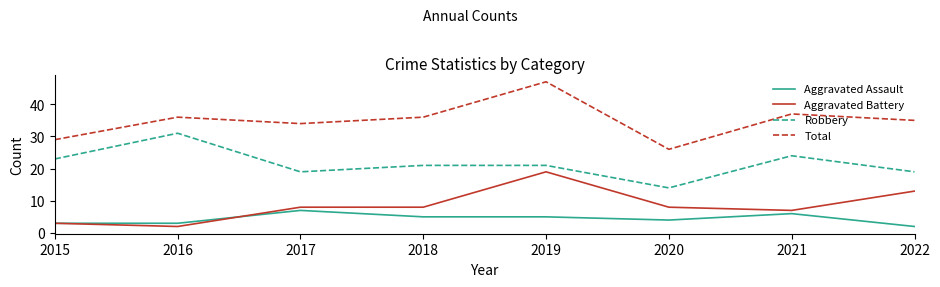

How many categories are shown in the chart?

8